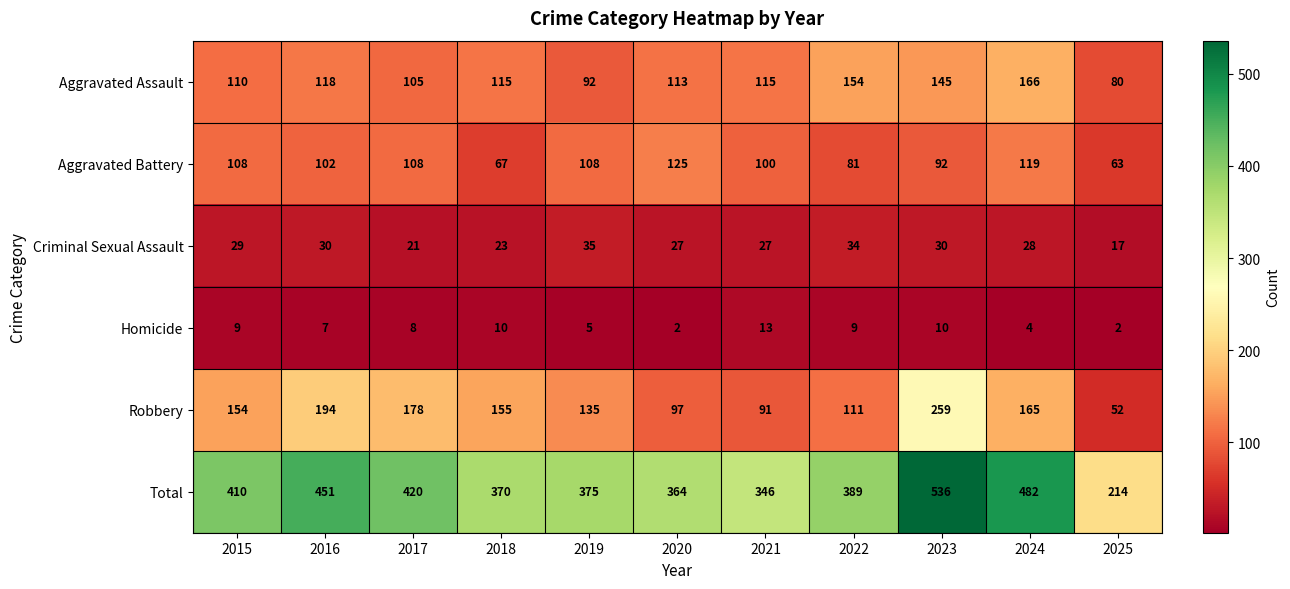

At which label does Aggravated Assault first exceed 115?

2016